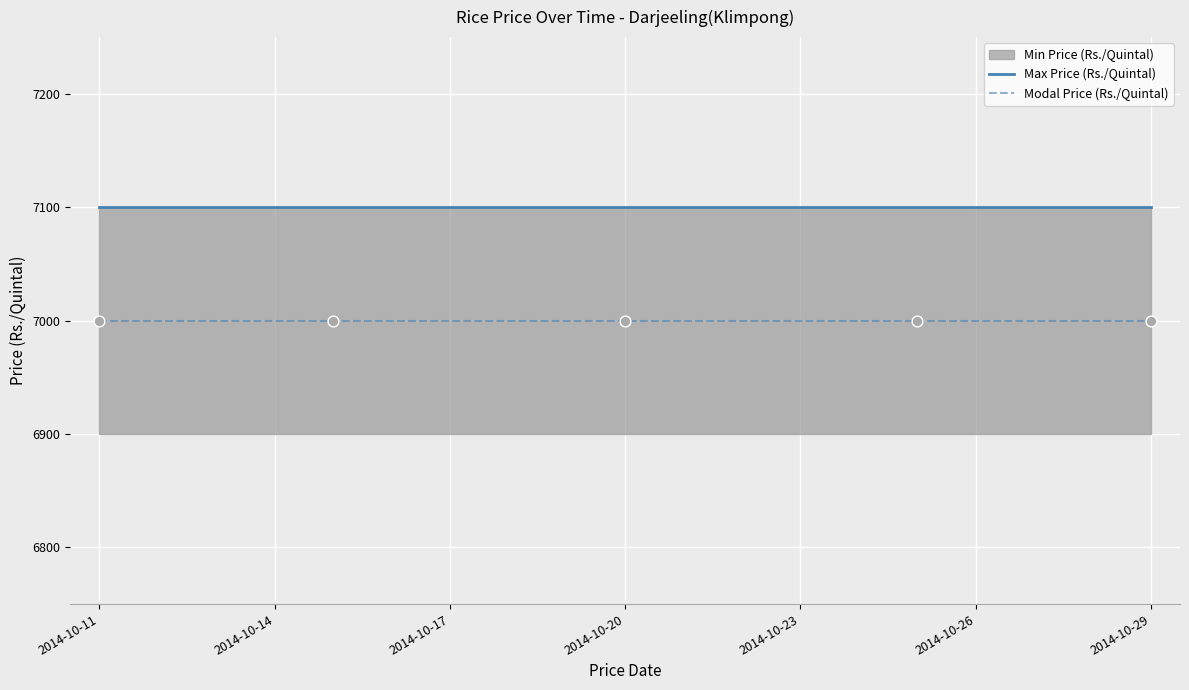

What is the total value across all series at 2014-10-29?

14100